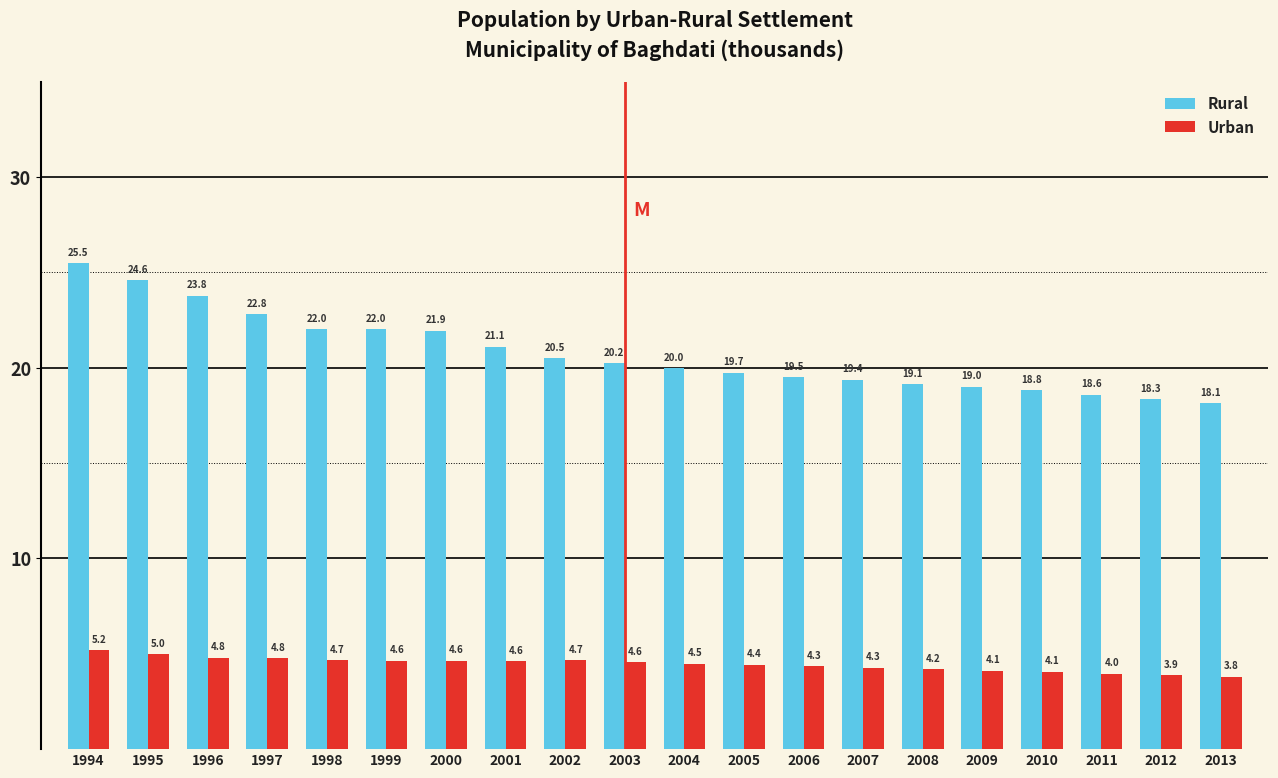

At how many categories does at least one series exceed 8?

20